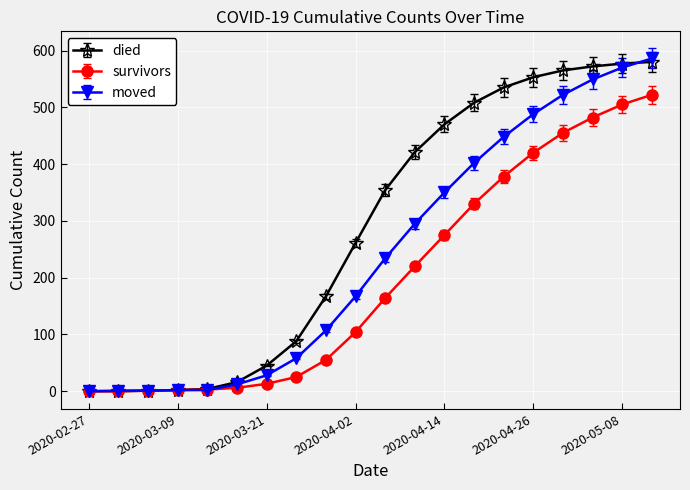

What is the greatest value displayed?

586